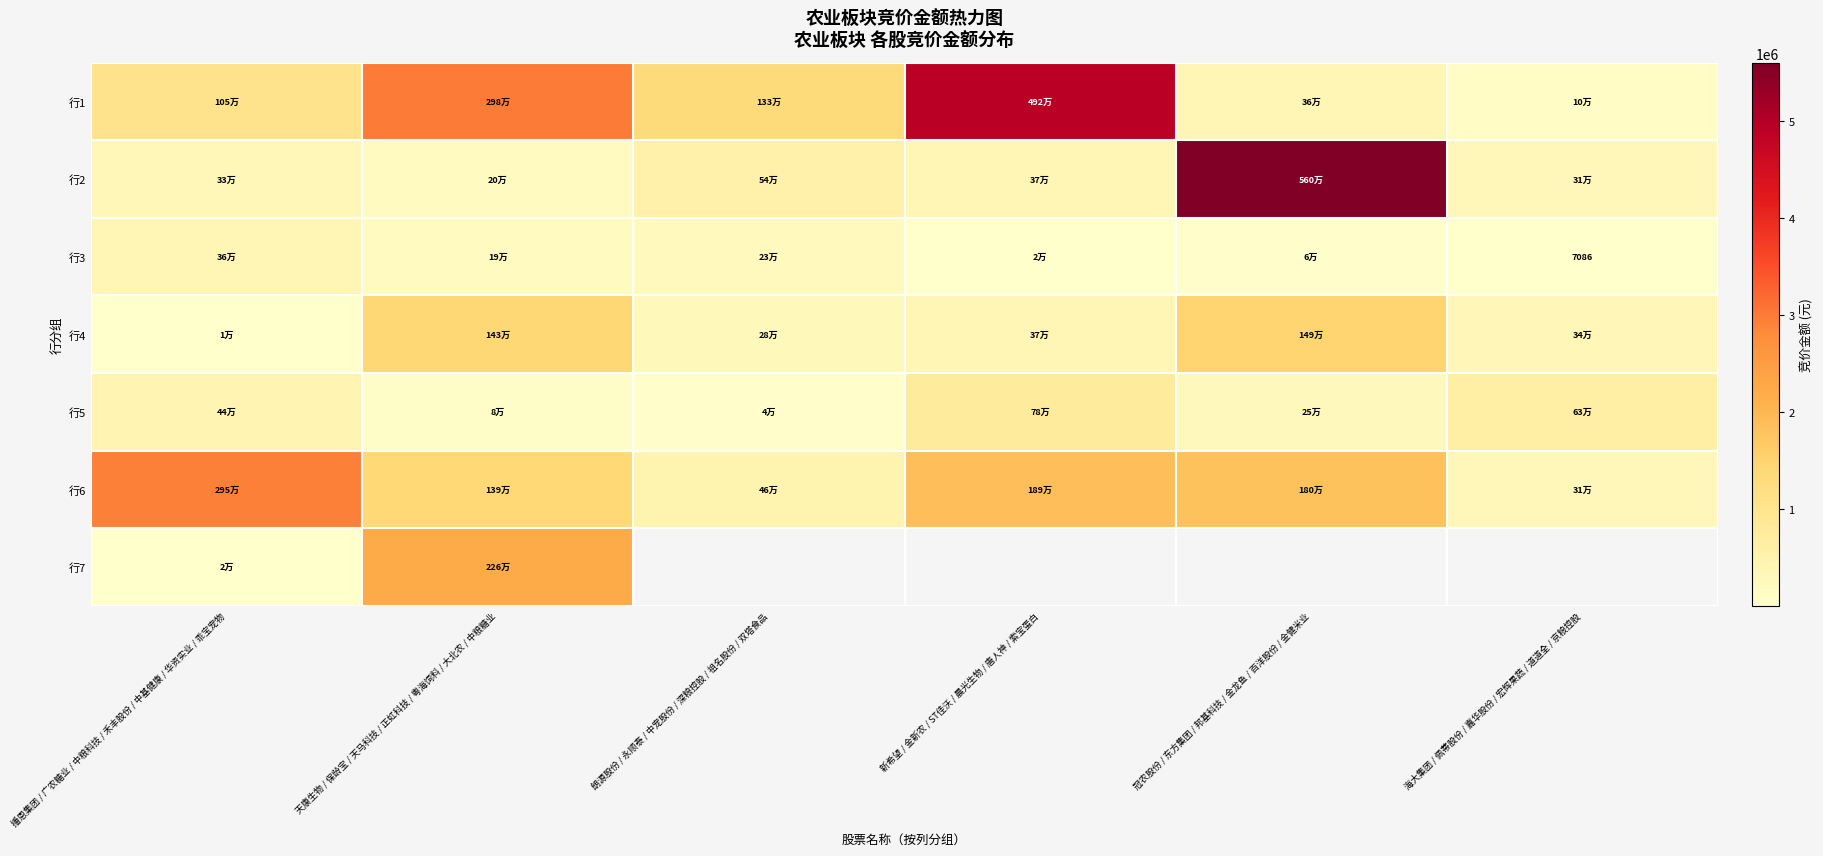

At which category does the chart reach its peak across all series?

冠农股份 / 东方集团 / 邦基科技 / 金龙鱼 / 百洋股份 / 金健米业